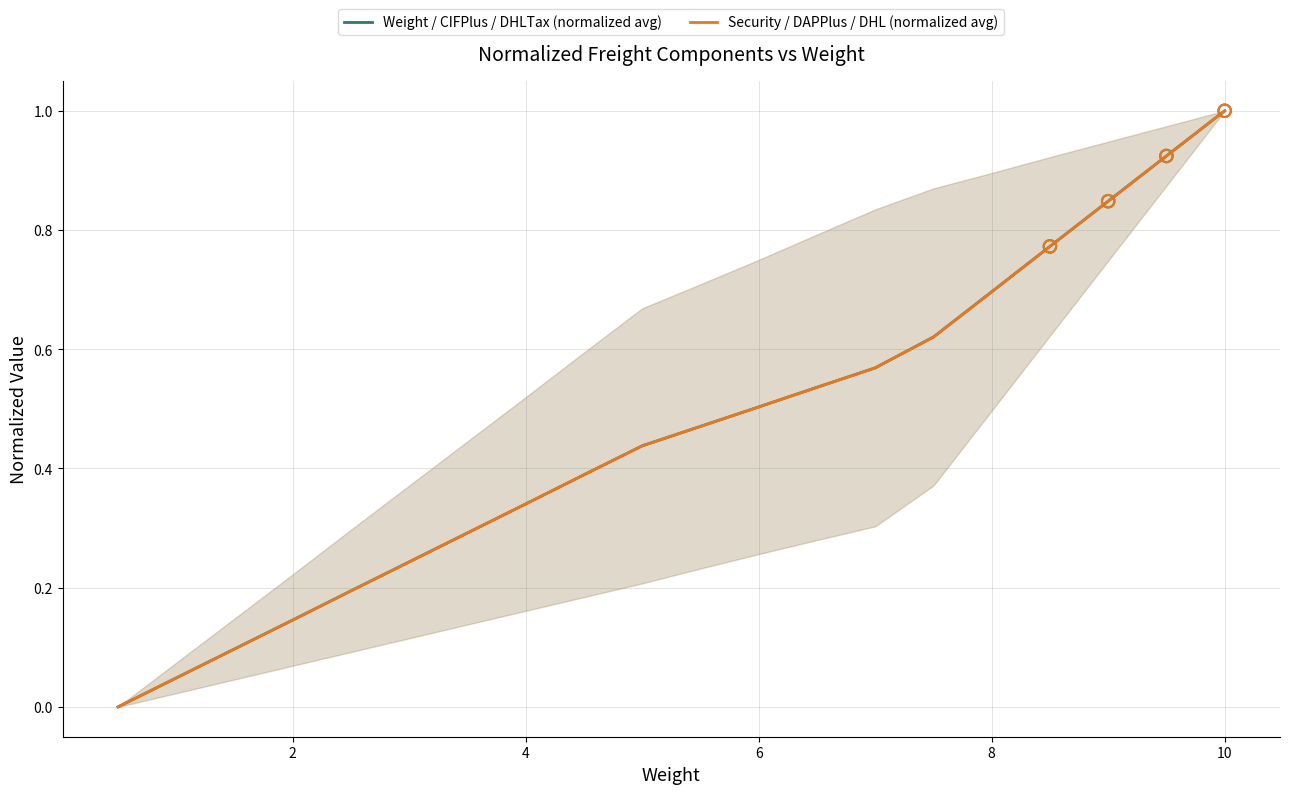

At how many categories does at least one series exceed 0?

19